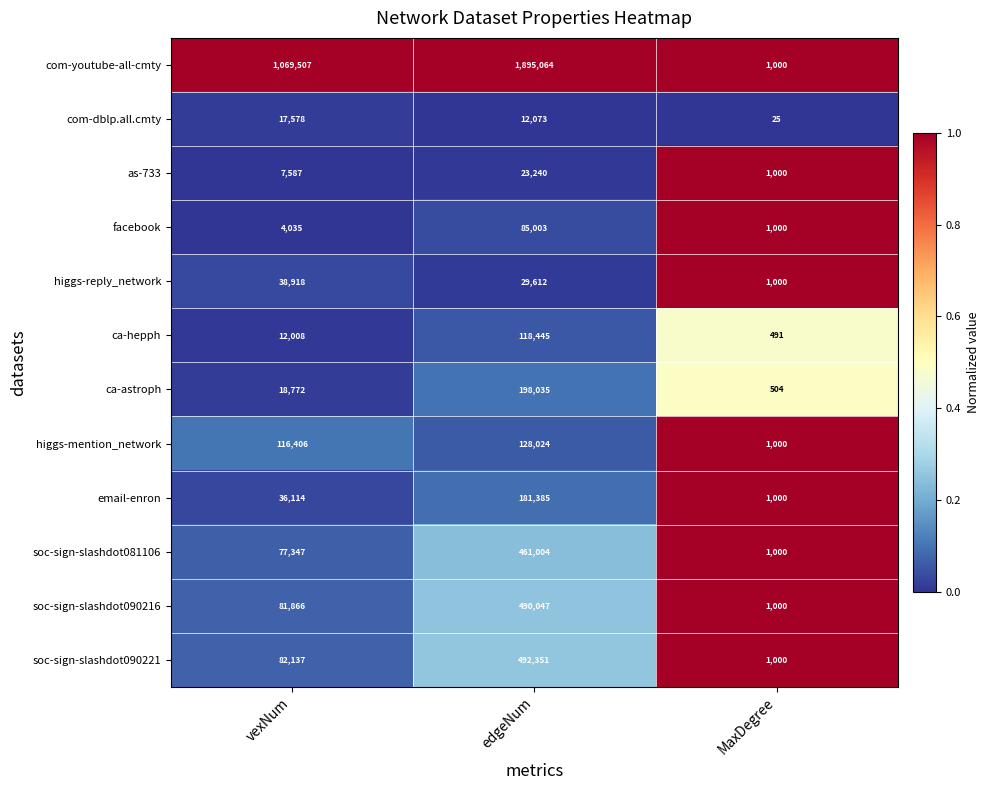

The com-dblp.all.cmty series shows 17578 at vexNum. True or false?

True